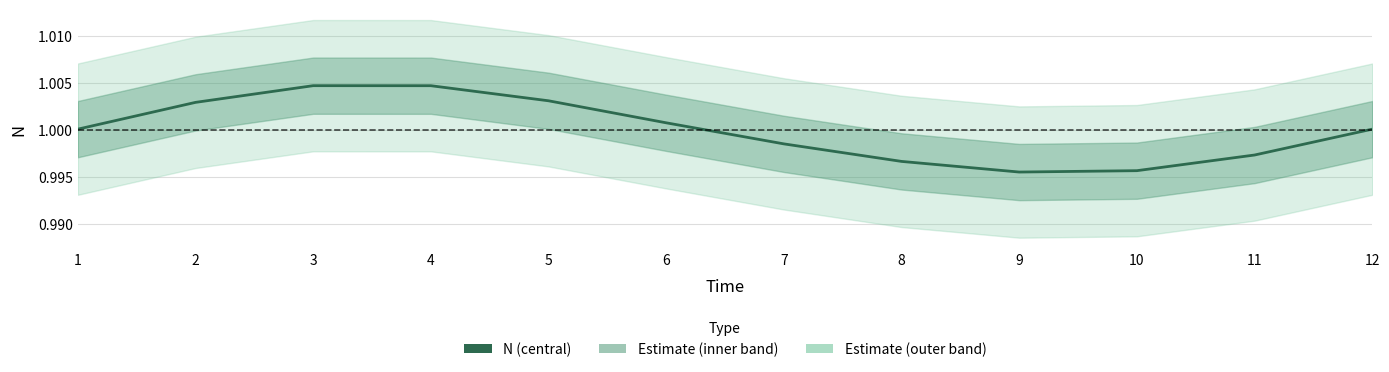

What is the greatest value displayed?

1.0